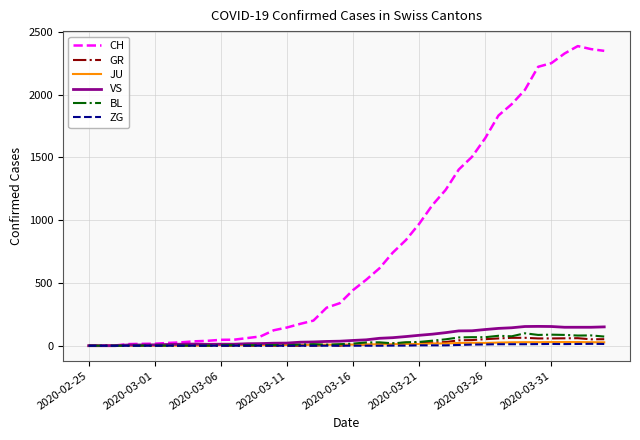

Which series has the widest spread of values?

CH